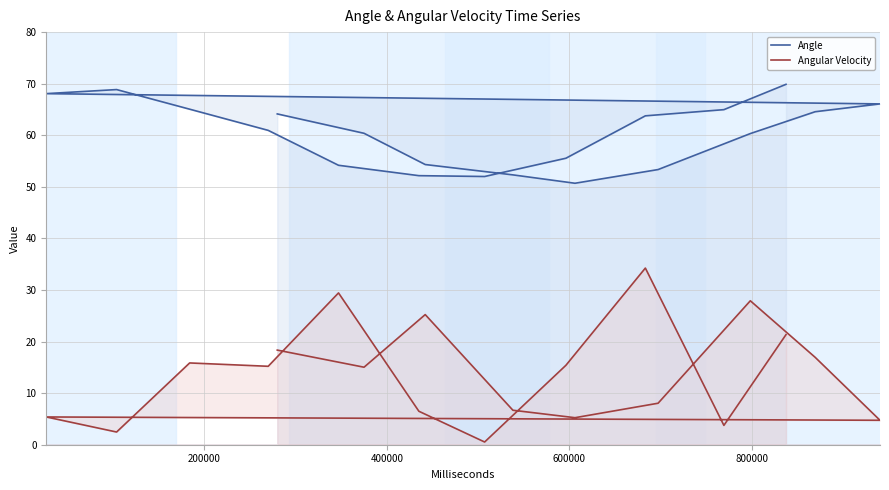

True or false: Angular Velocity and Angle intersect in this chart.

False